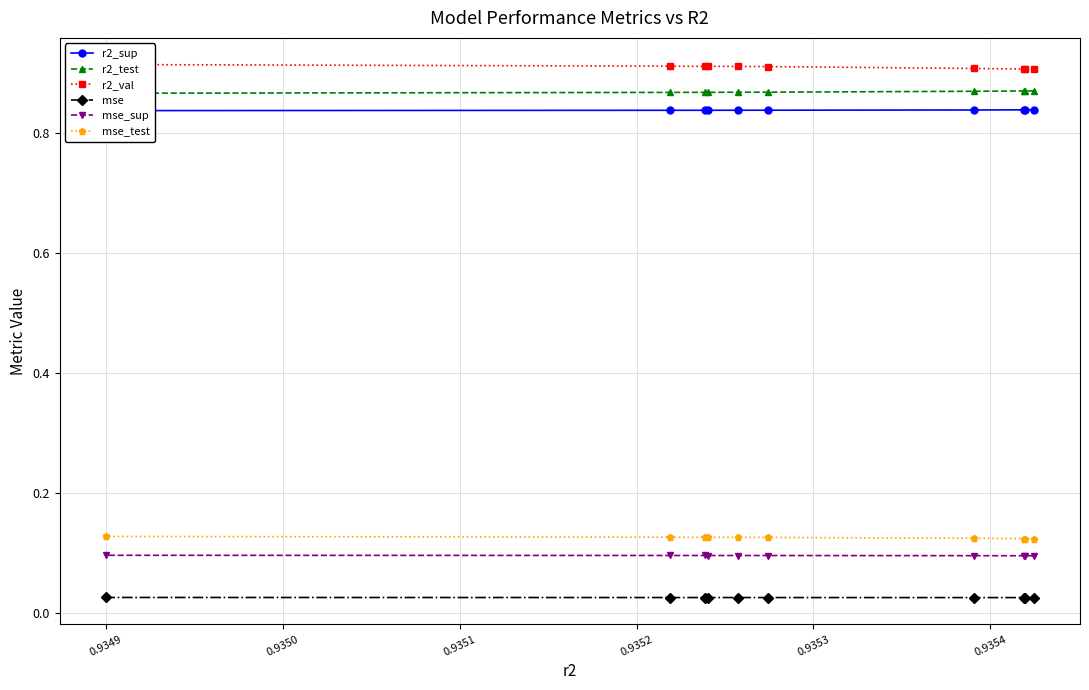

Count the mse_test values in the range 0 to 1.

10